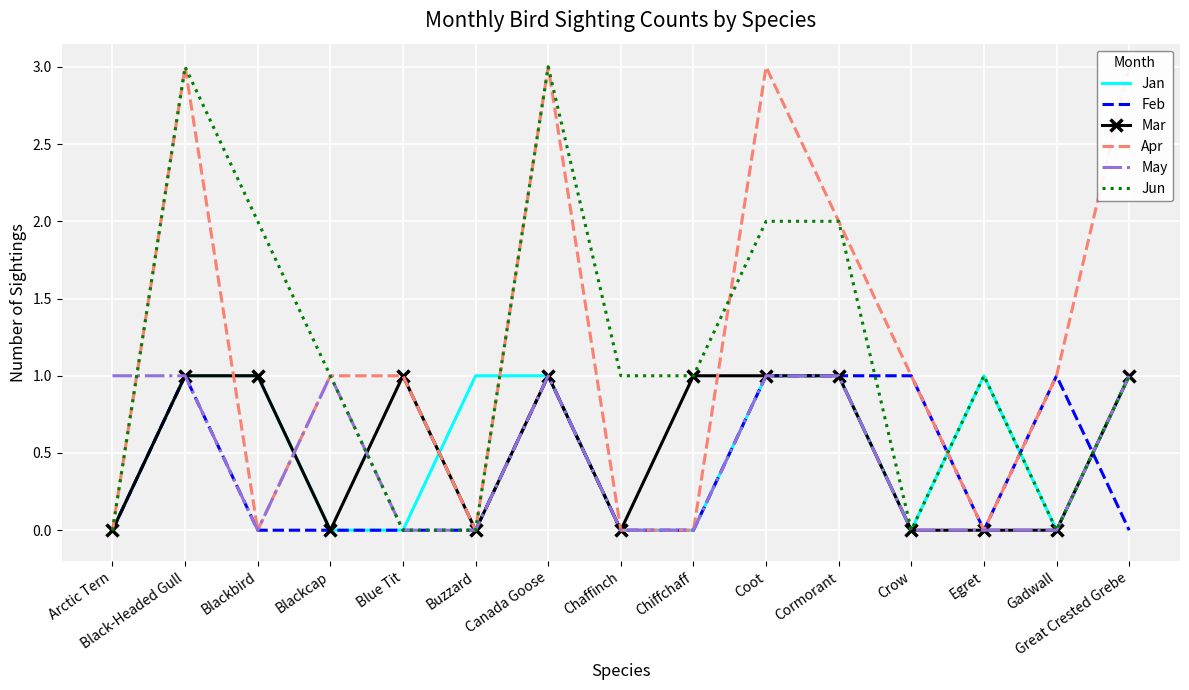

Is it true that Jan equals 1 at Cormorant?

True